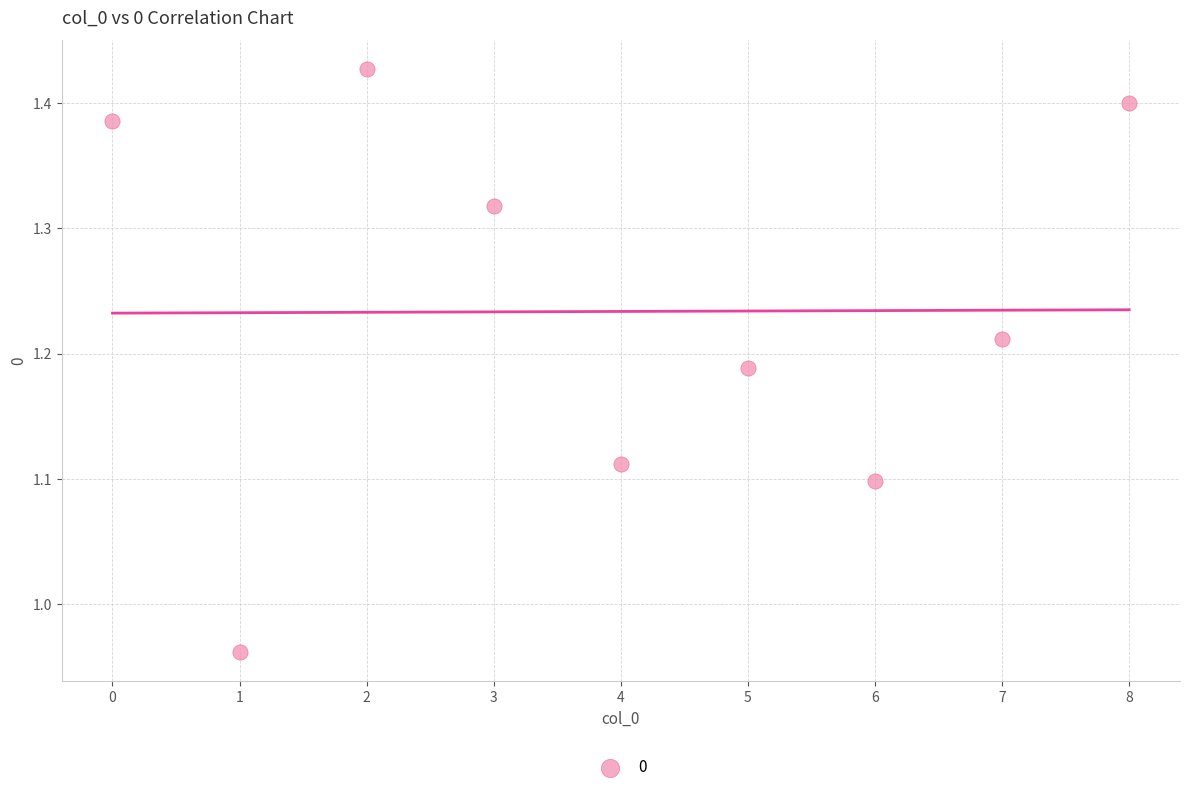

What is the range of Y values (max minus min)?

0.5